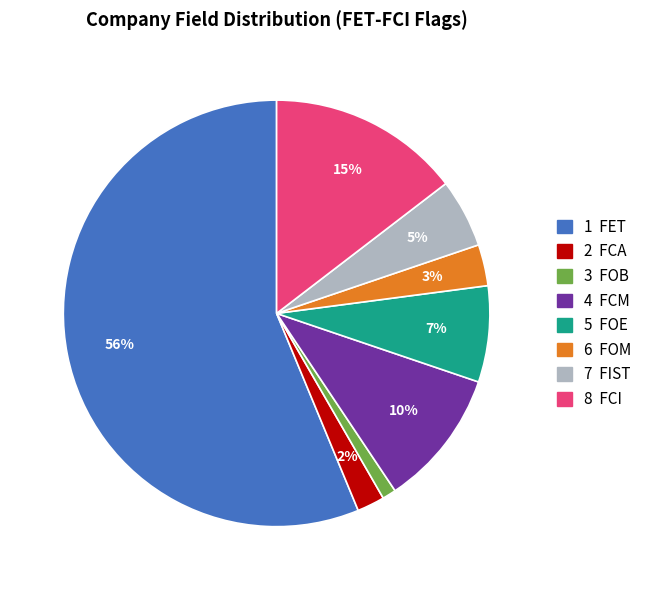

To the nearest percent, what is the average slice percentage?

12%